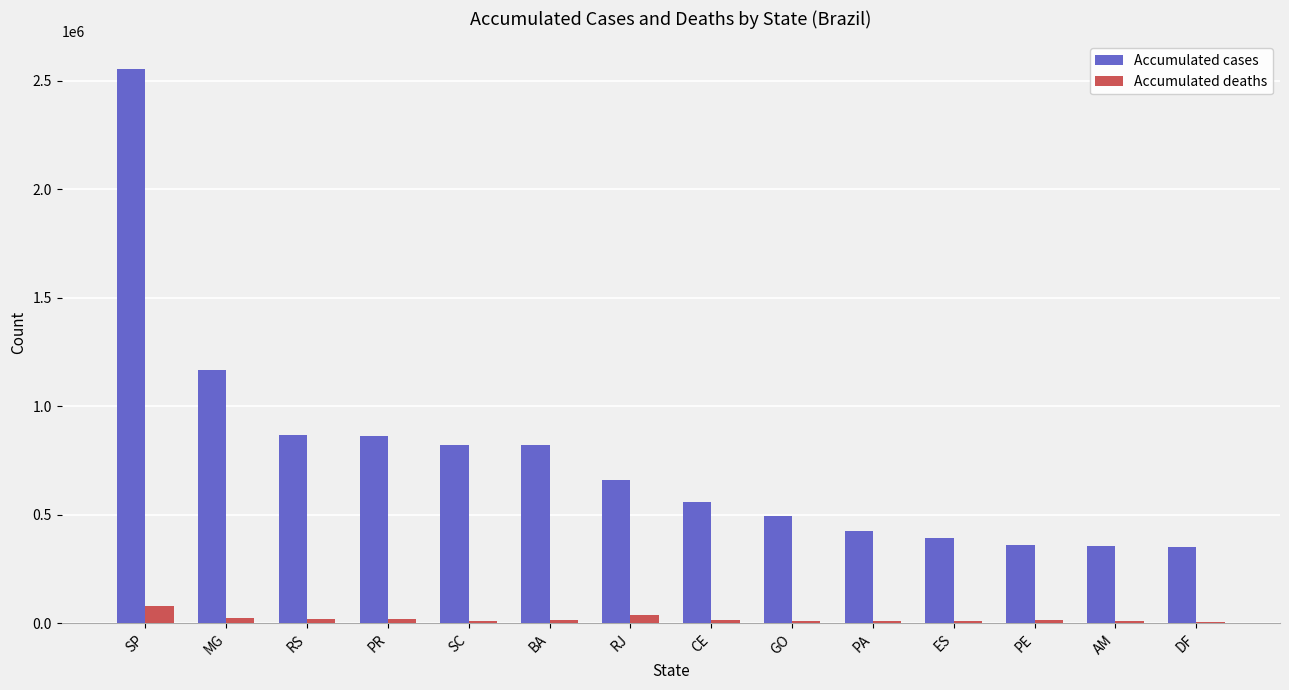

What is the sum of all Accumulated deaths values?

285120